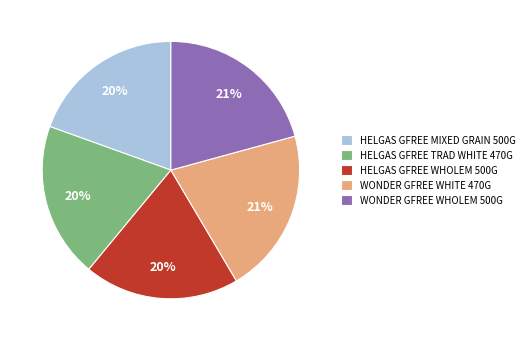

Does any single category account for the majority?

No